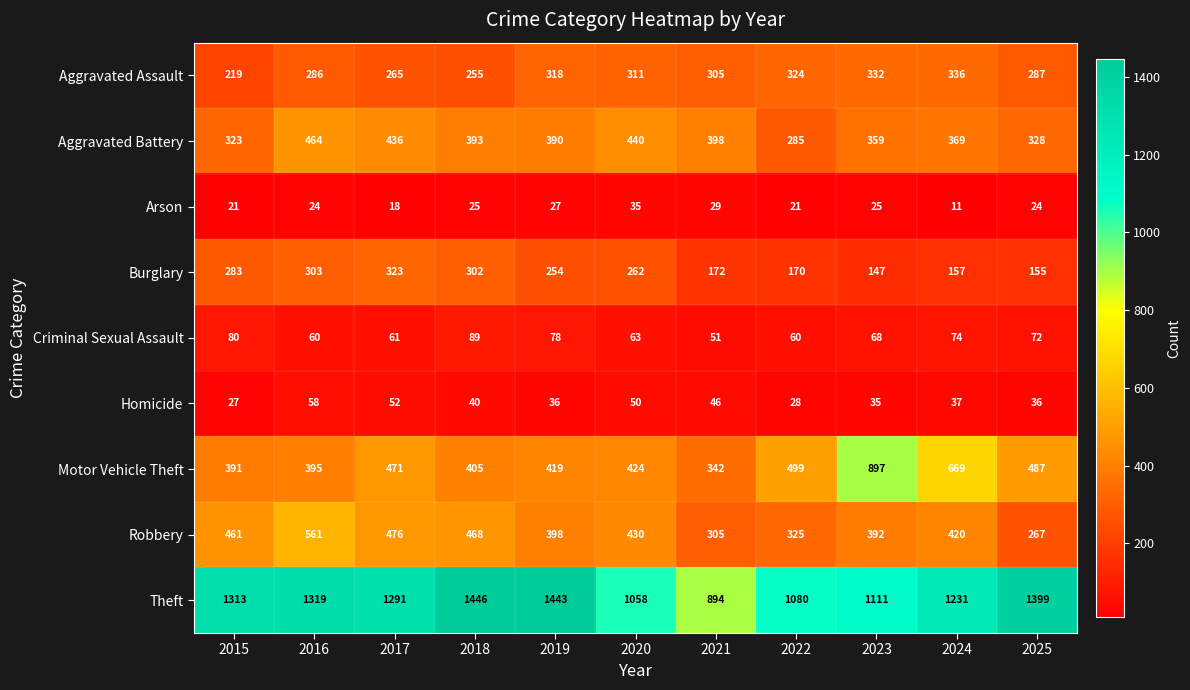

The value of Arson at 2018 is 25. True or false?

True